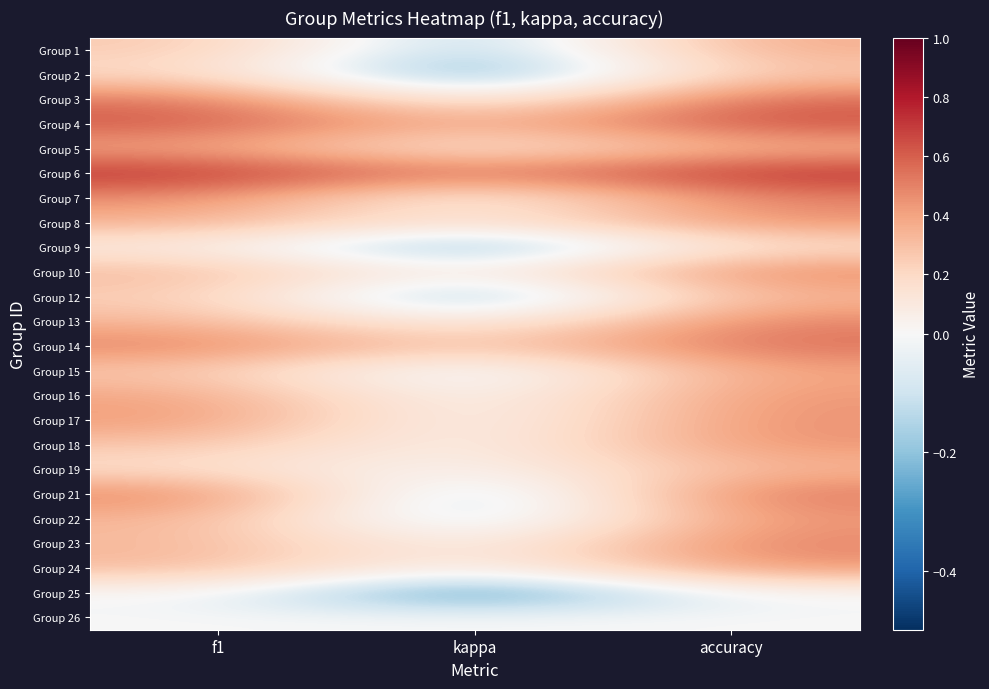

What is the greatest value displayed?

0.8